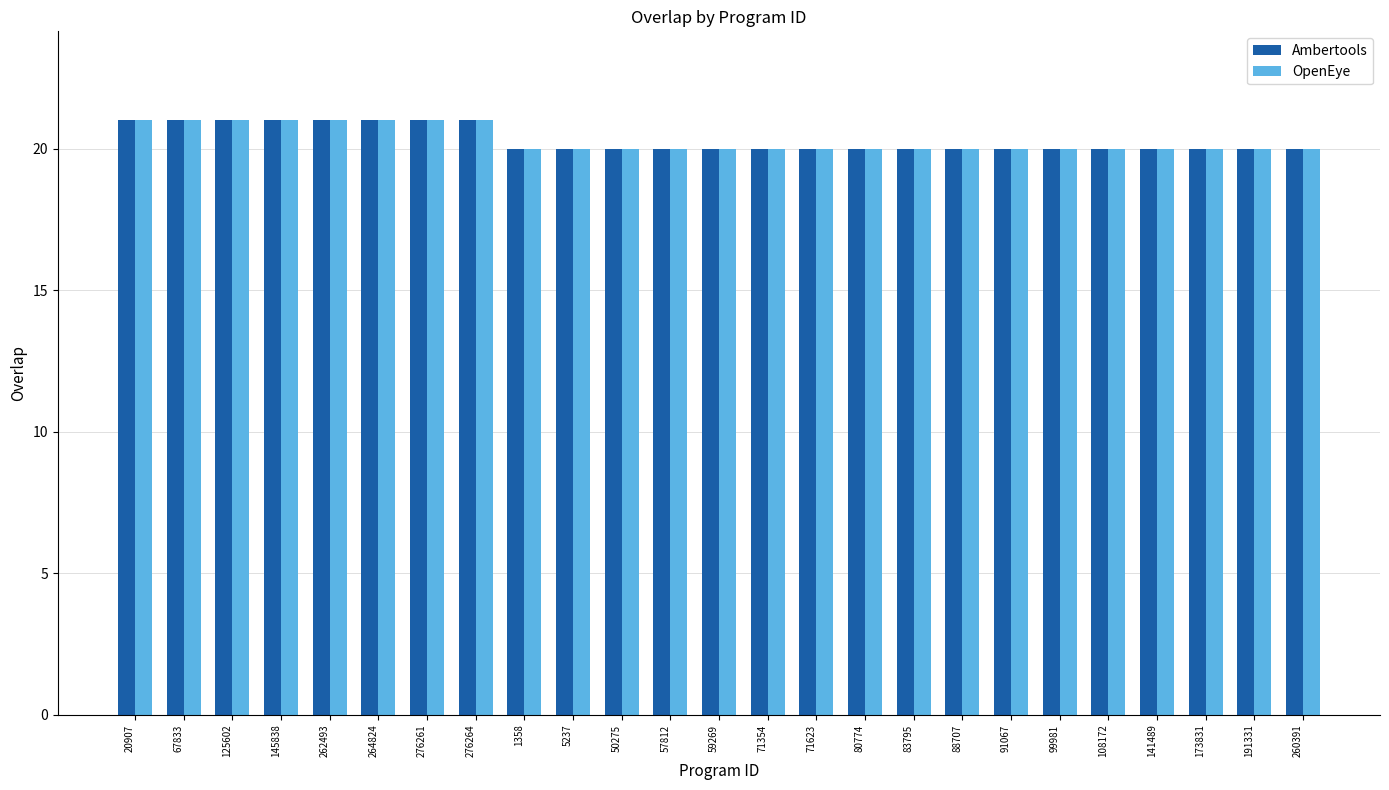

What is the difference between the maximum and minimum values in the Ambertools series?

1